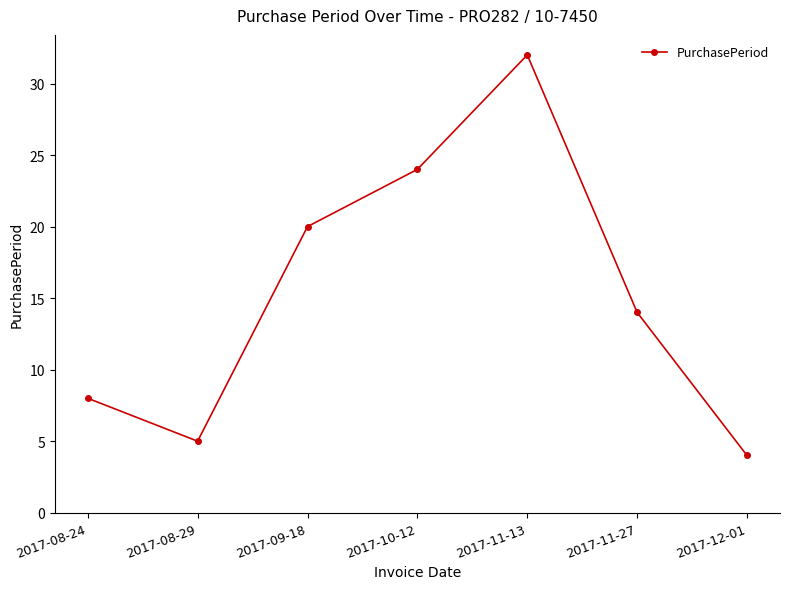

Count the number of categories in the chart.

7